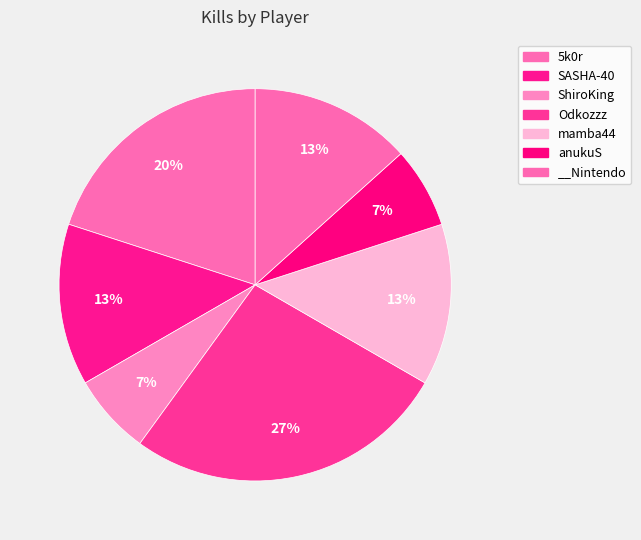

Combined, do __Nintendo and Odkozzz account for over 50%?

No